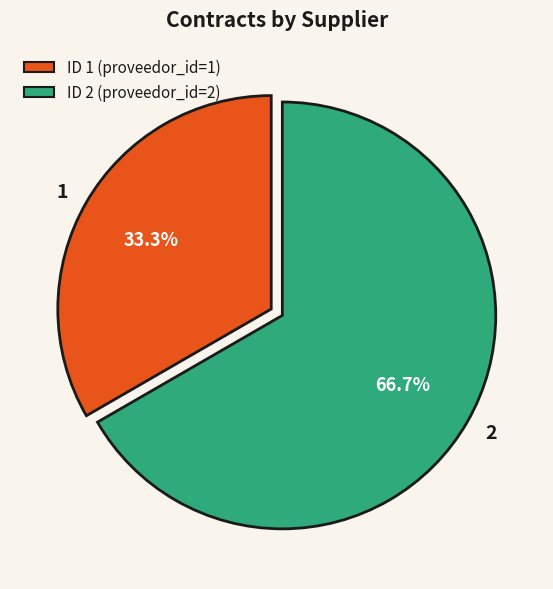

How many segments does this pie chart have?

2